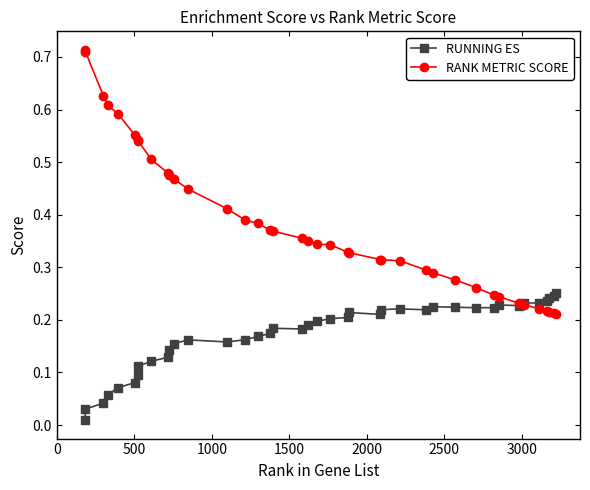

Which series has the largest range (max minus min)?

RANK METRIC SCORE